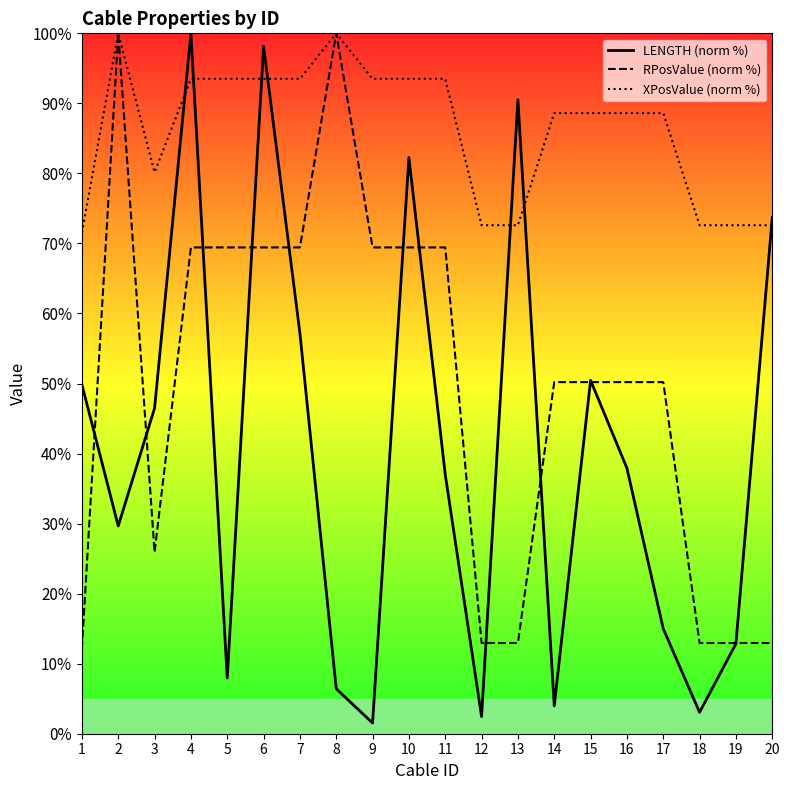

Does the chart display data point markers on the line(s)?

No